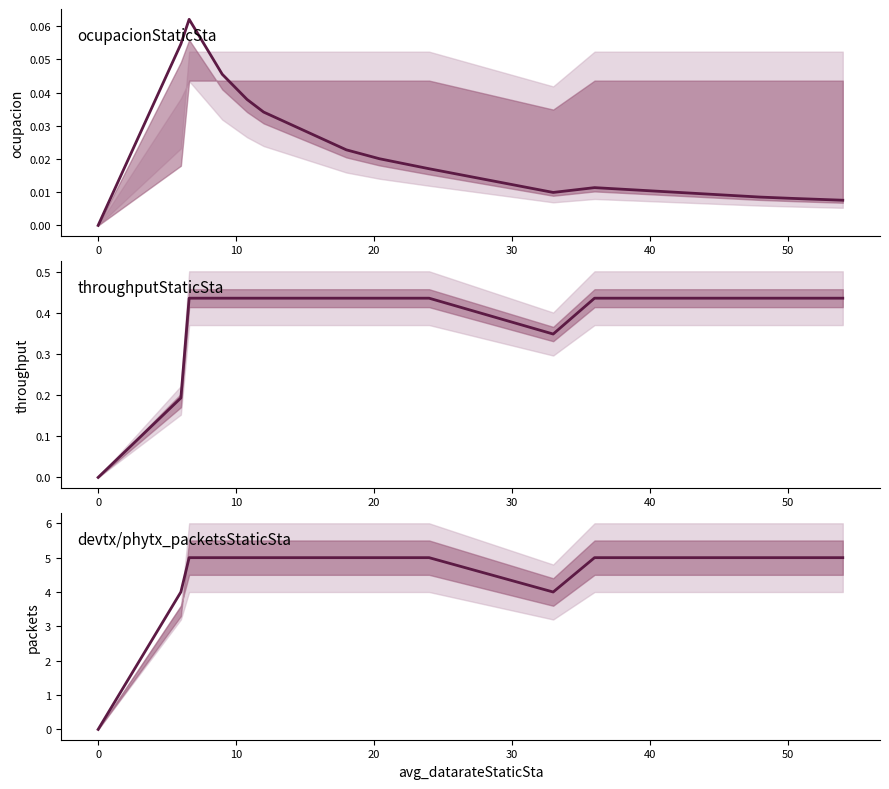

In ocupacionStaticSta line, how many points are lower than both neighbors (excluding endpoints)?

1